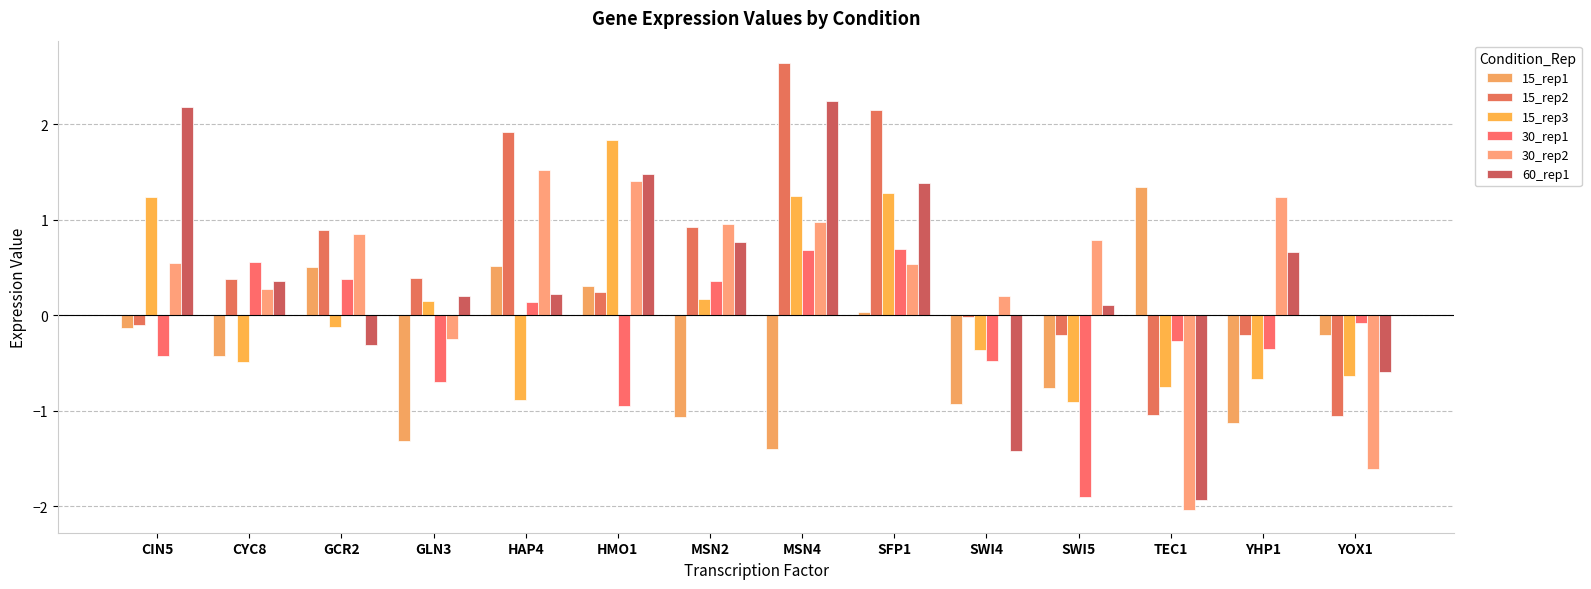

What is the spread (max minus min) of values at MSN4?

4.0